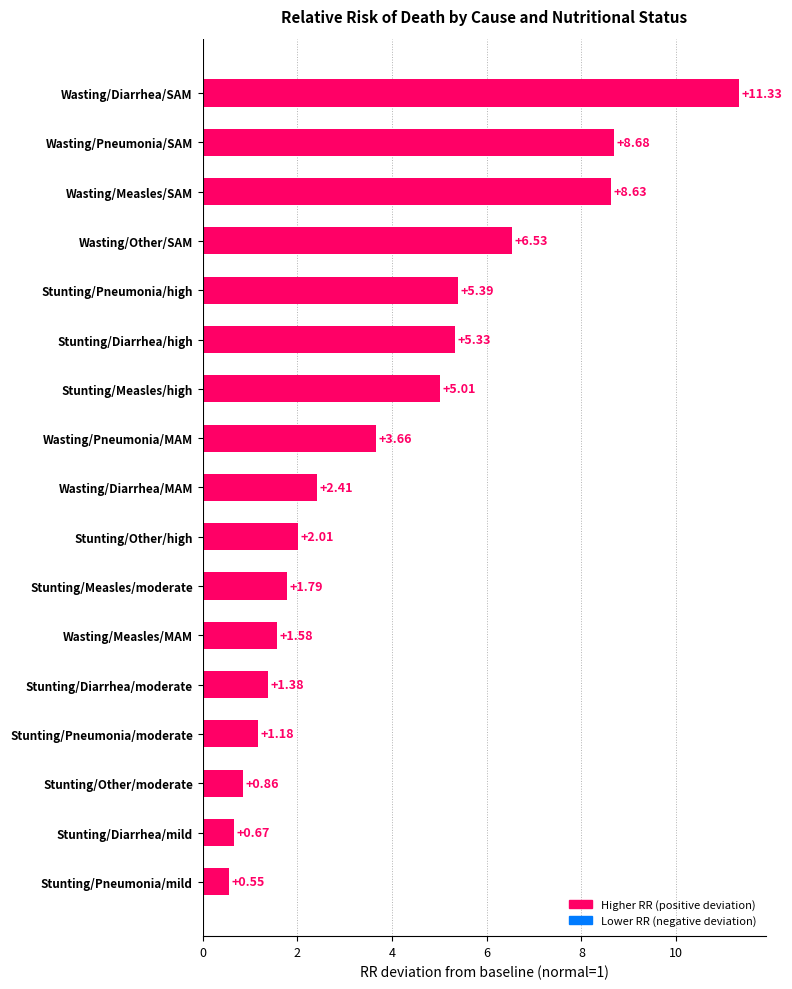

How many categories are shown in the chart?

17